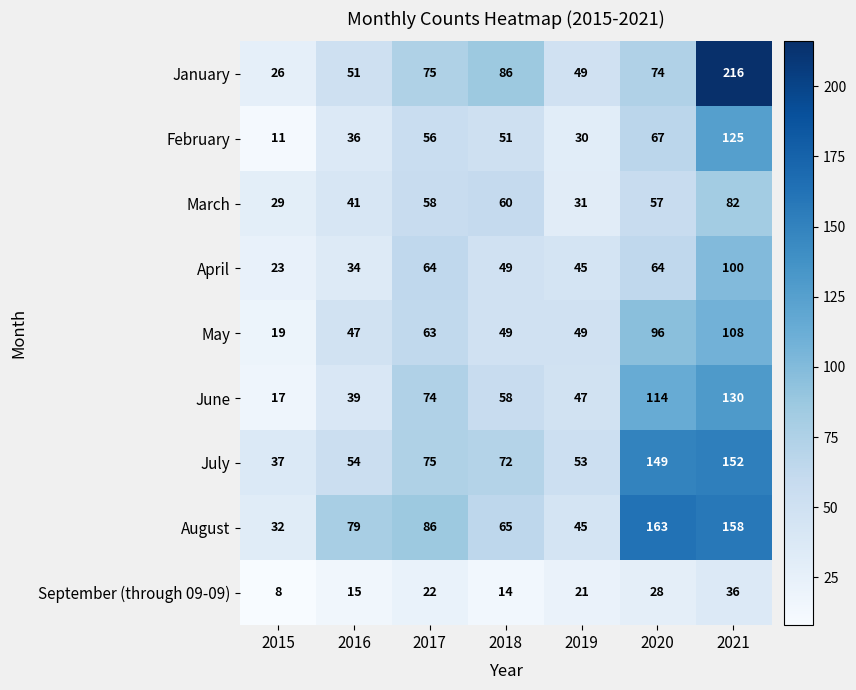

What is the sum of all June values?

479